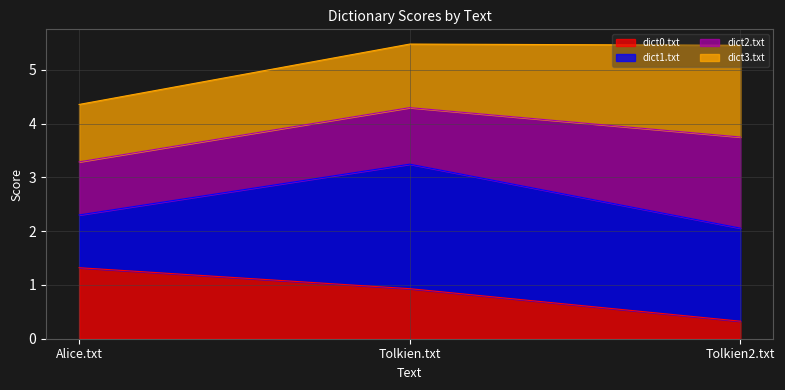

Reading right to left, transcribe the values for dict0.txt.

Tolkien2.txt=0.3	Tolkien.txt=0.9	Alice.txt=1.3